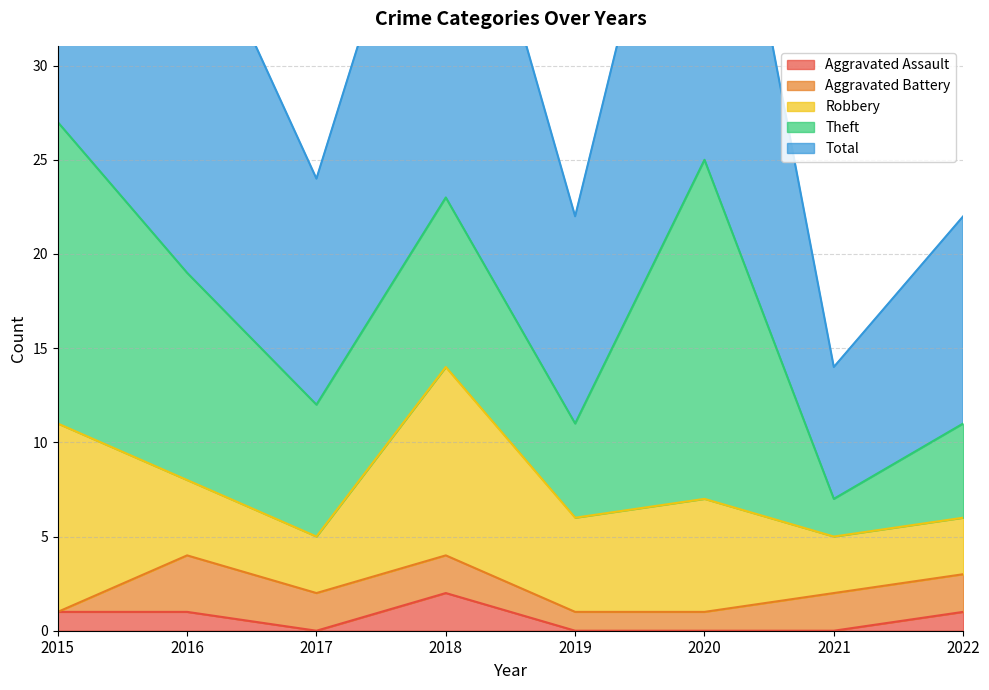

How many times do Aggravated Assault and Aggravated Battery cross each other?

1